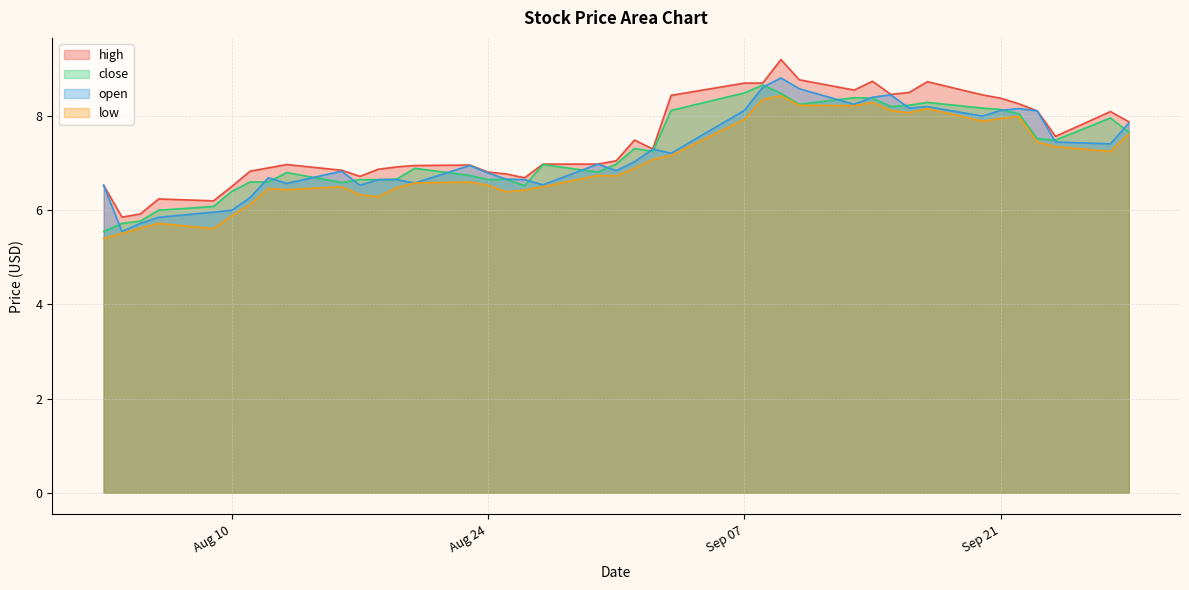

What position from the left is 2021-08-18?

12